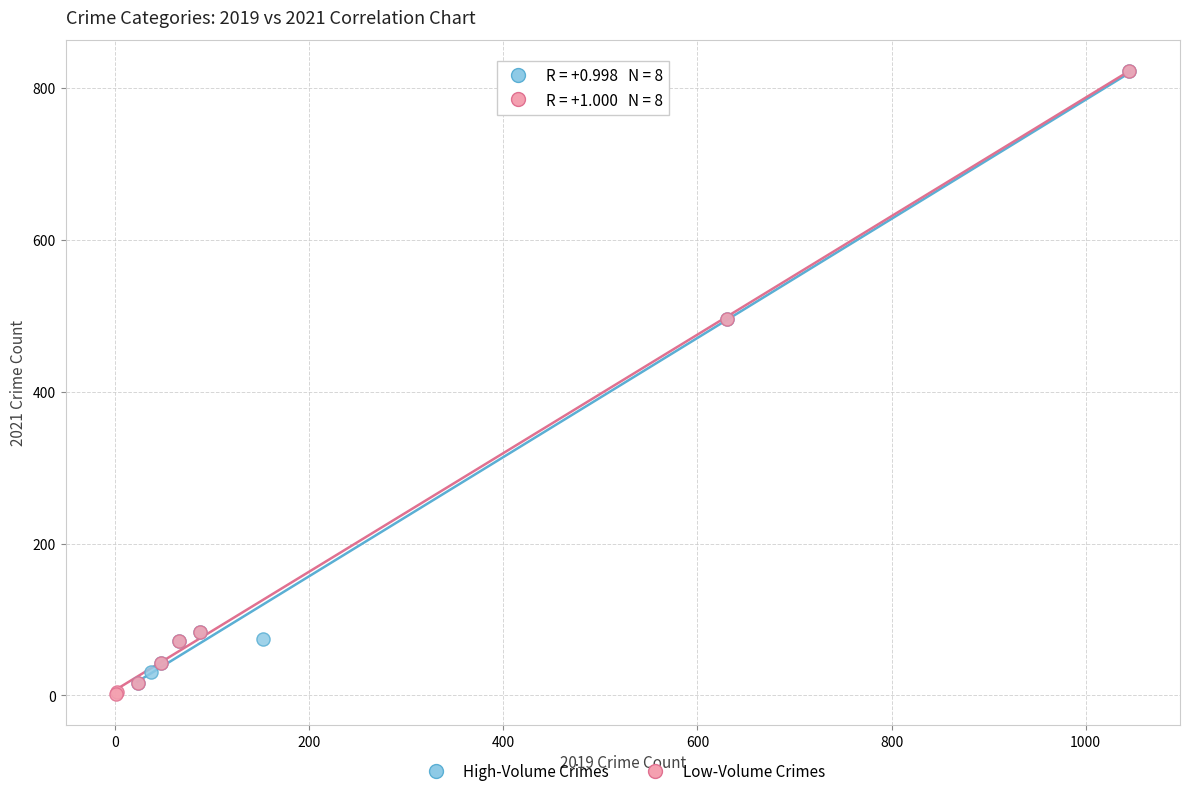

Which series has the largest Y range (max minus min)?

Low-Volume Crimes